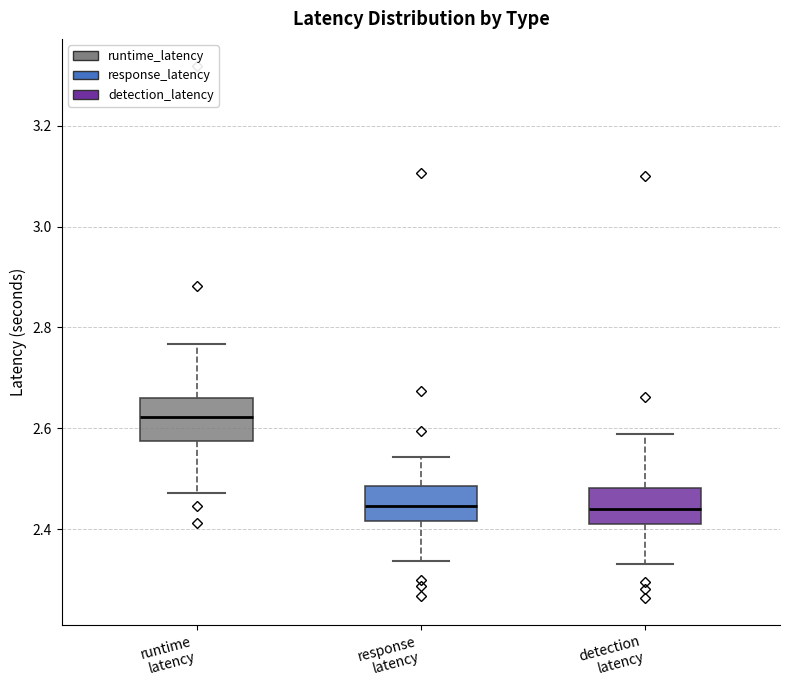

Where does the lower whisker of the box for response latency end on the y-axis? The values are not printed on the chart, so give them approximately, as read against the axis.

2.34